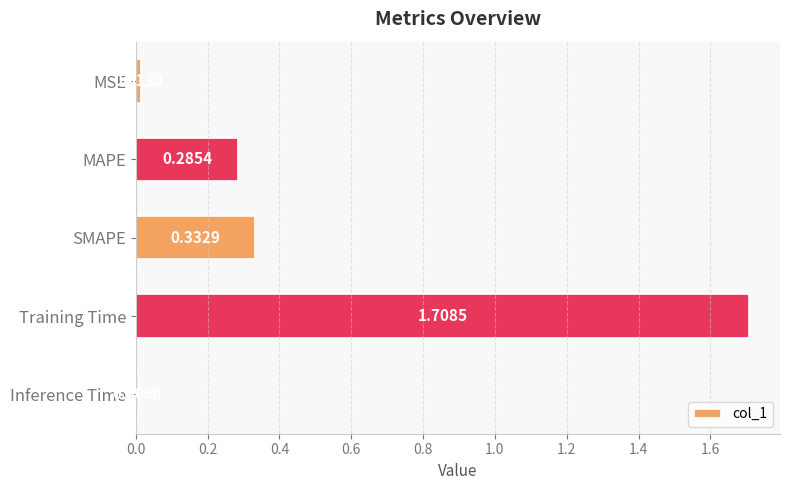

List the labels in order of value, smallest first.

Inference Time, MSE, MAPE, SMAPE, Training Time